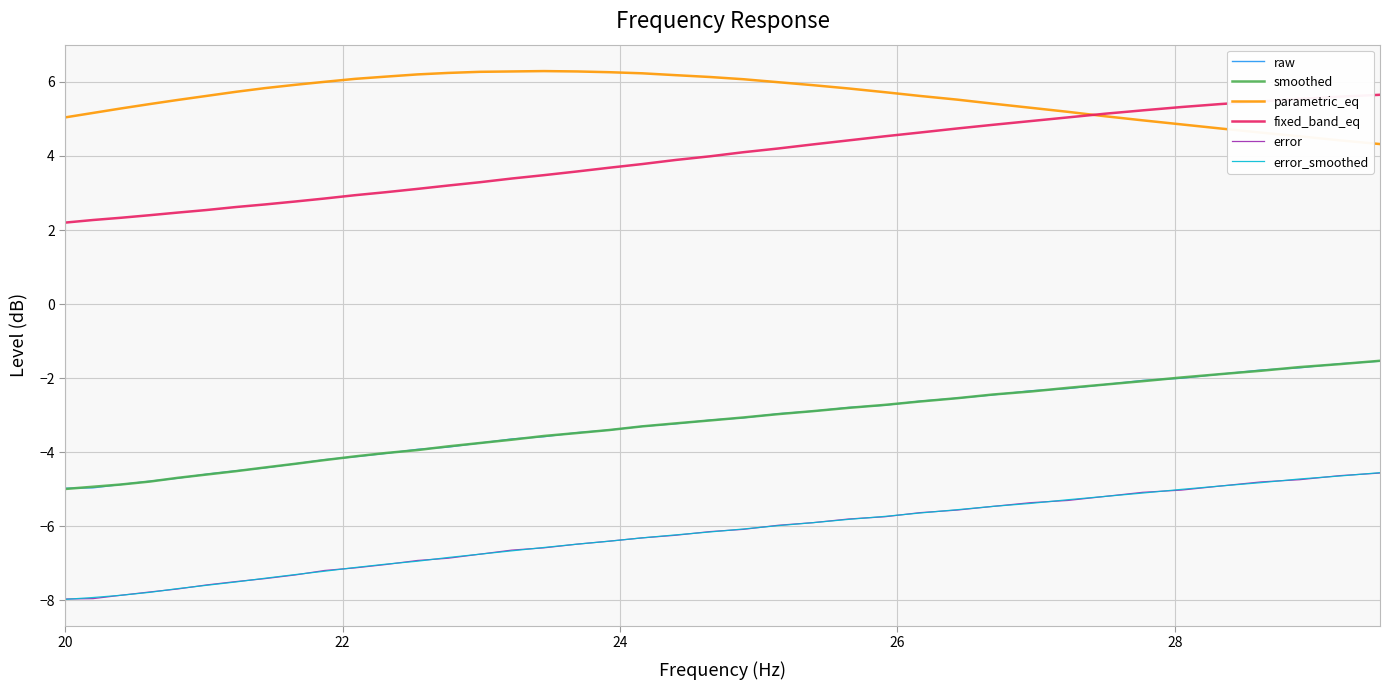

What is the smallest value displayed?

-8.0